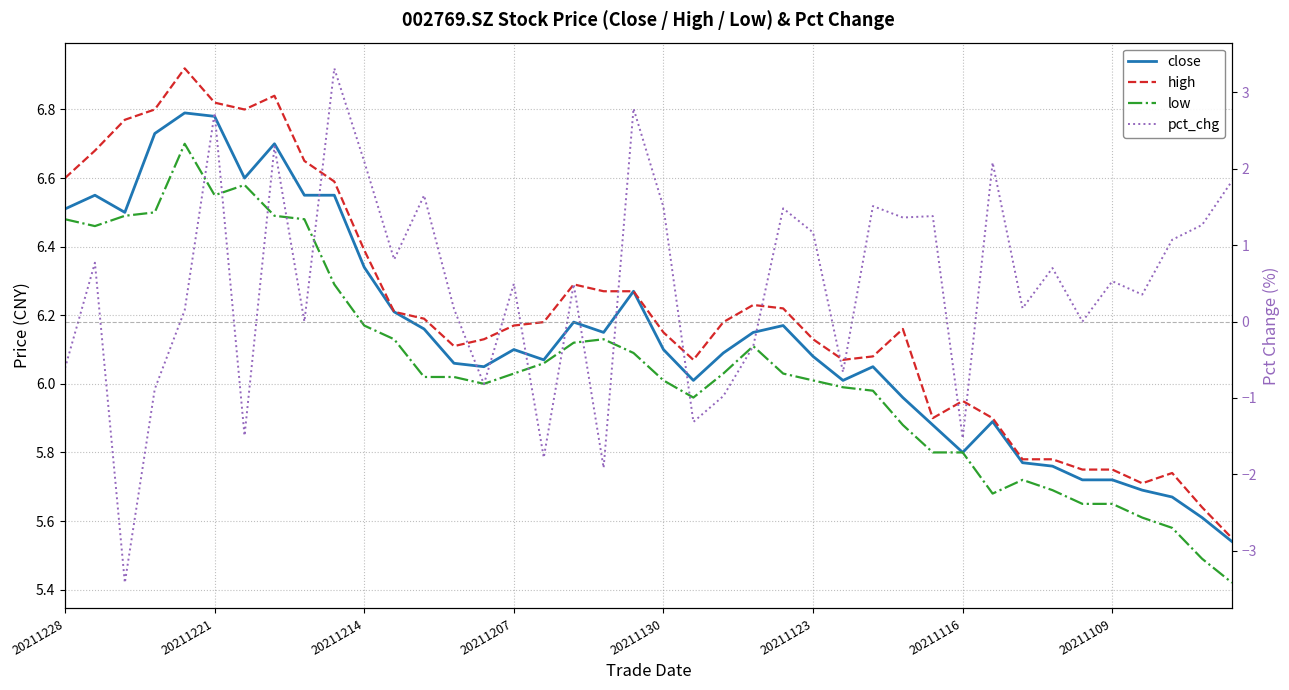

How many values in the pct_chg series are below 0?

12